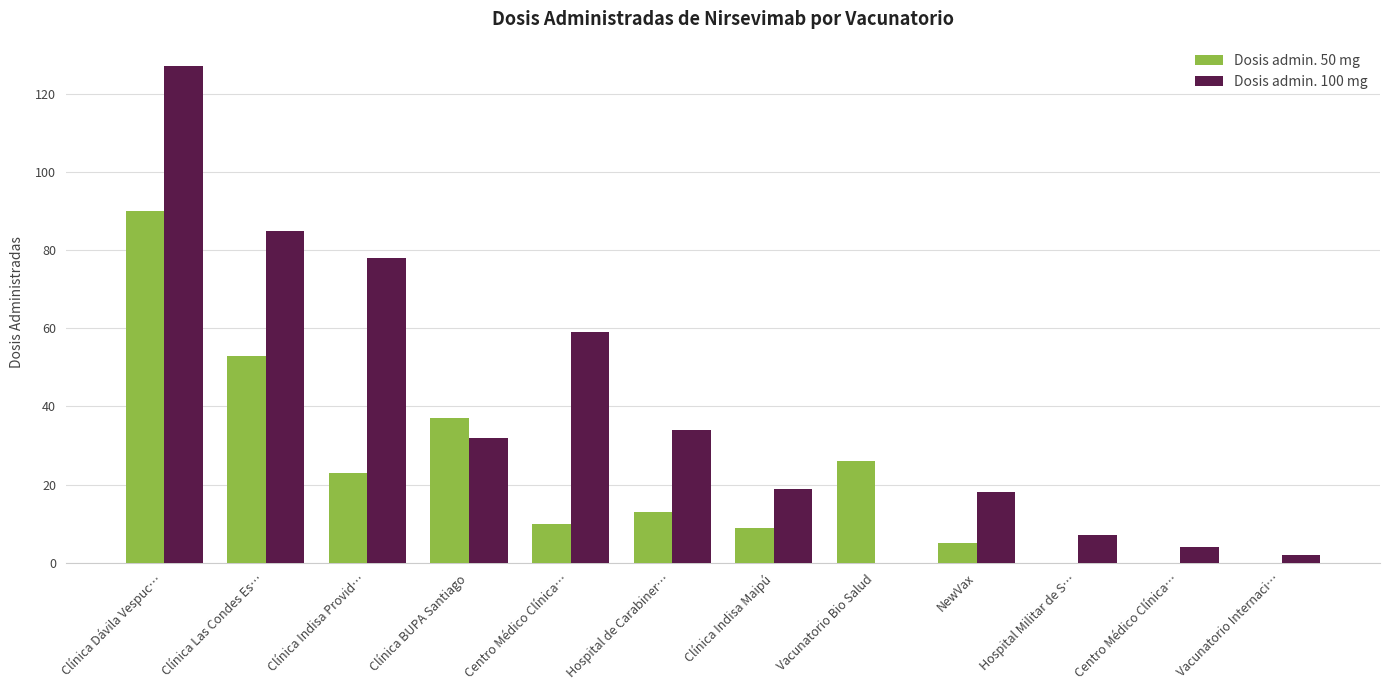

What is the maximum value shown in the chart?

127